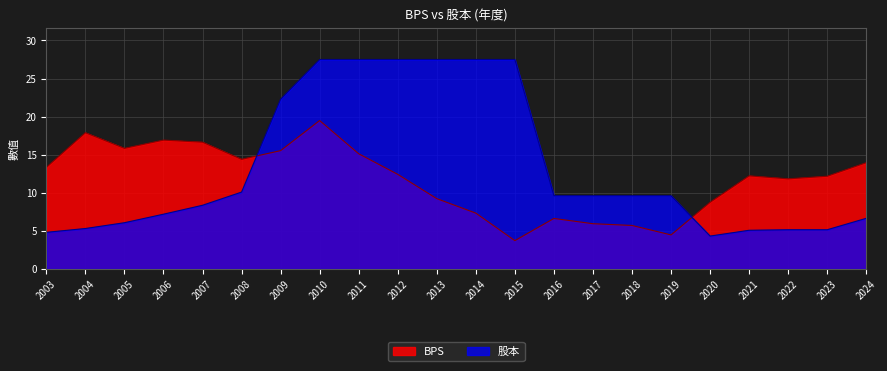

Does the chart have visible grid lines?

Yes